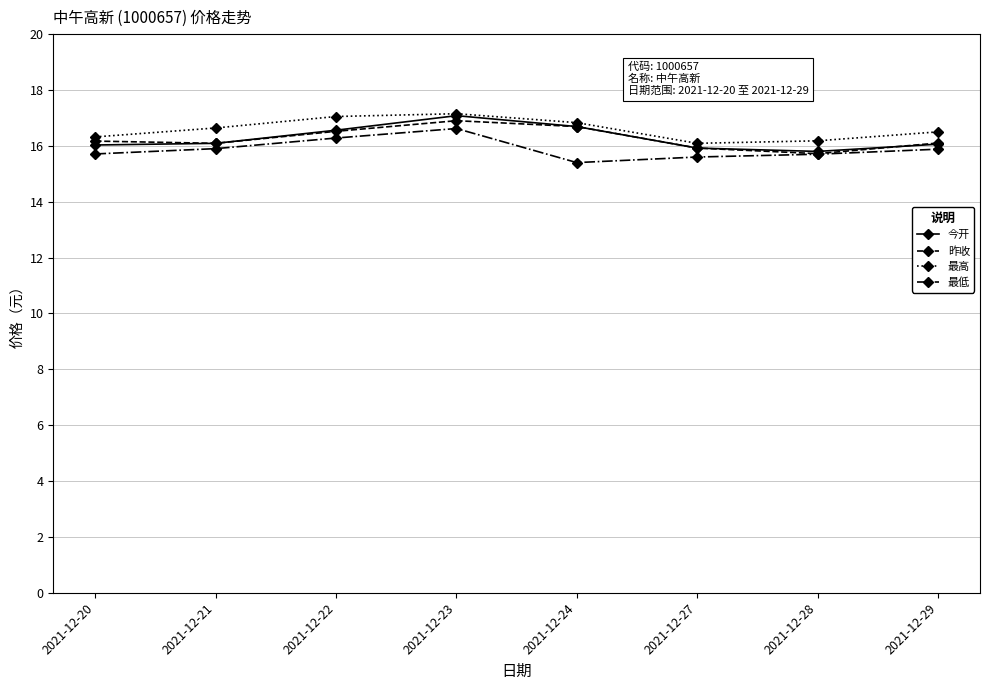

What is the difference between the maximum and minimum values in the 昨收 series?

1.2